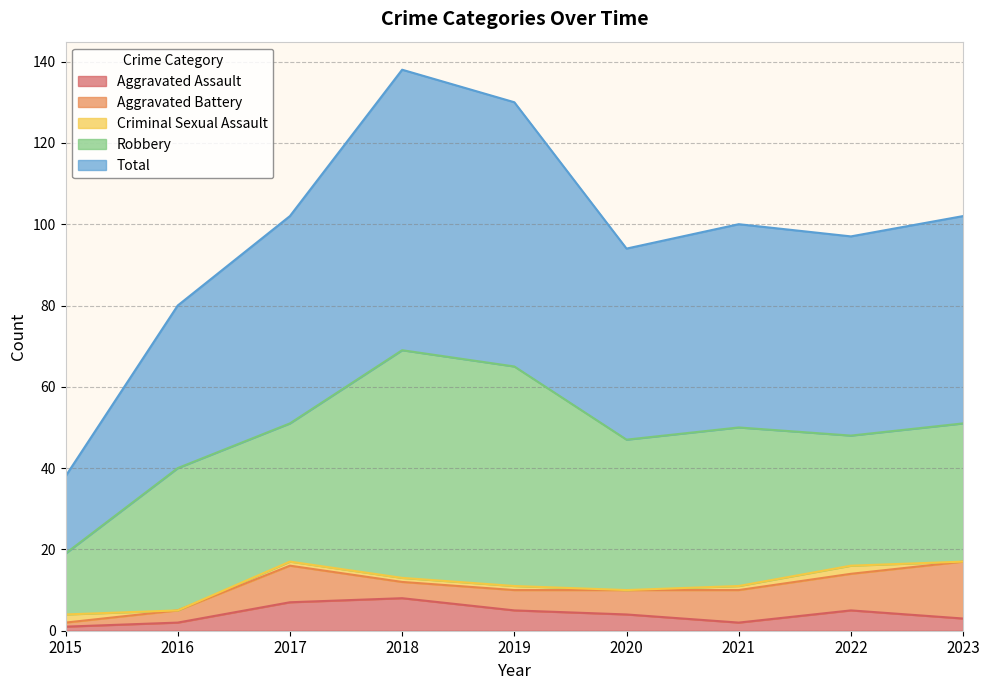

Where is Aggravated Assault nearest to the value 4?

2020